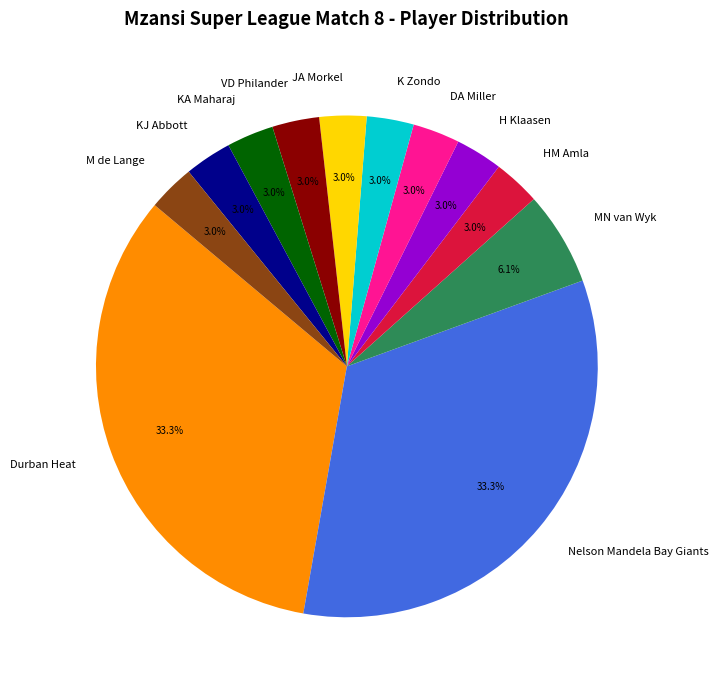

How many slices are in this pie chart?

12